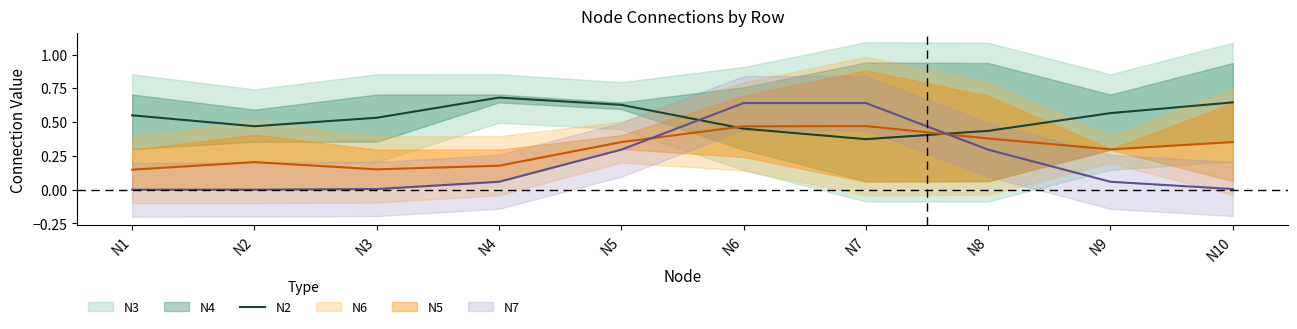

What is the value of the 1st point from the left?

0.6